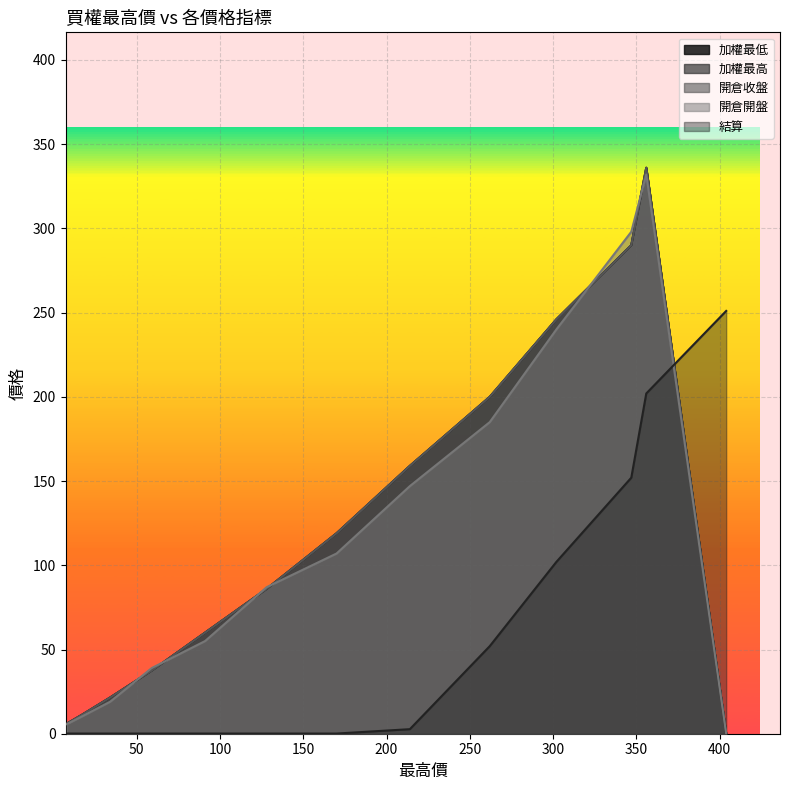

True or false: 開倉收盤 and 加權最低 intersect in this chart.

False